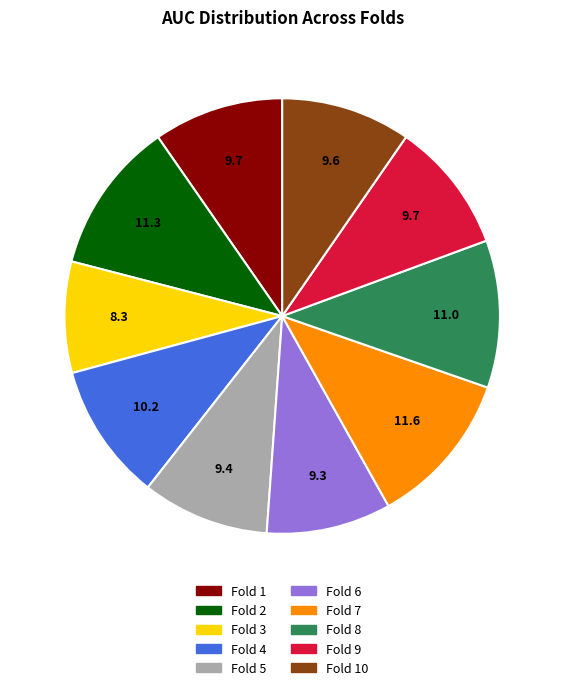

Does any single category account for the majority?

No